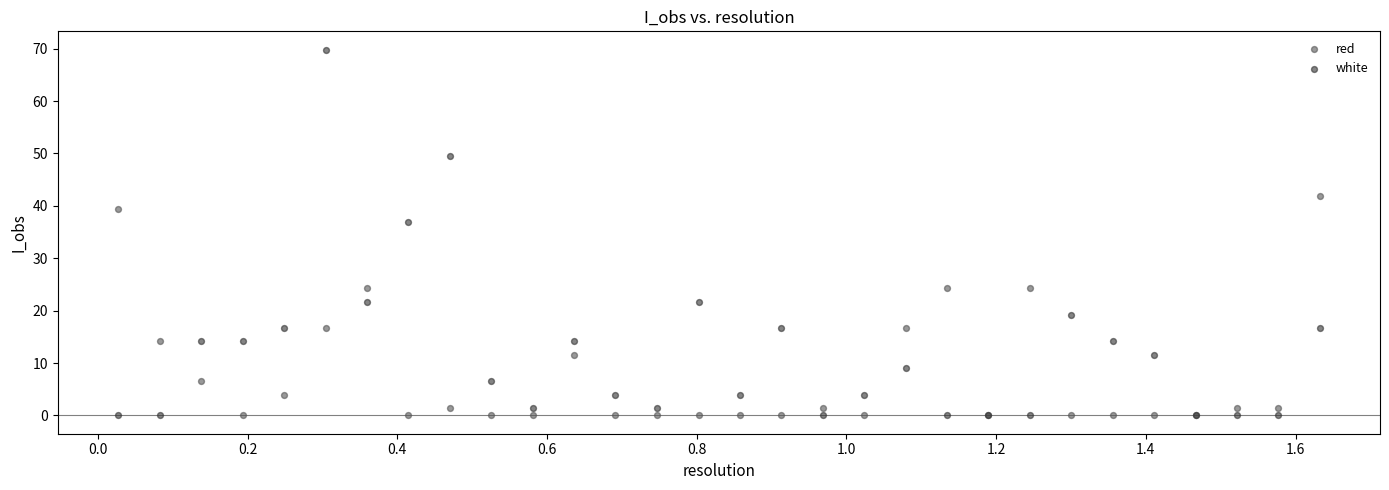

What are all the series names shown in the legend?

red, white